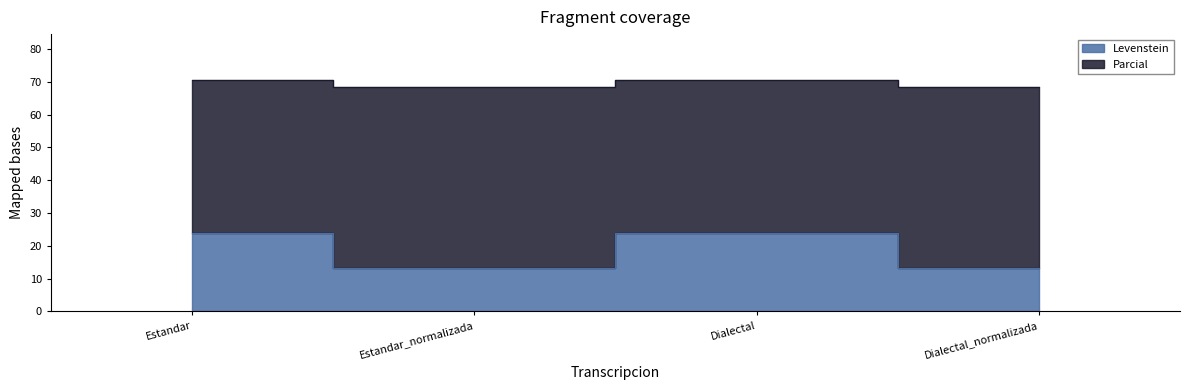

Reading left to right, what are all the values shown in this chart?

Levenstein: Estandar=23.8	Estandar_normalizada=13.3	Dialectal=23.8	Dialectal_normalizada=13.3
Parcial: Estandar=70.5	Estandar_normalizada=68.5	Dialectal=70.5	Dialectal_normalizada=68.5